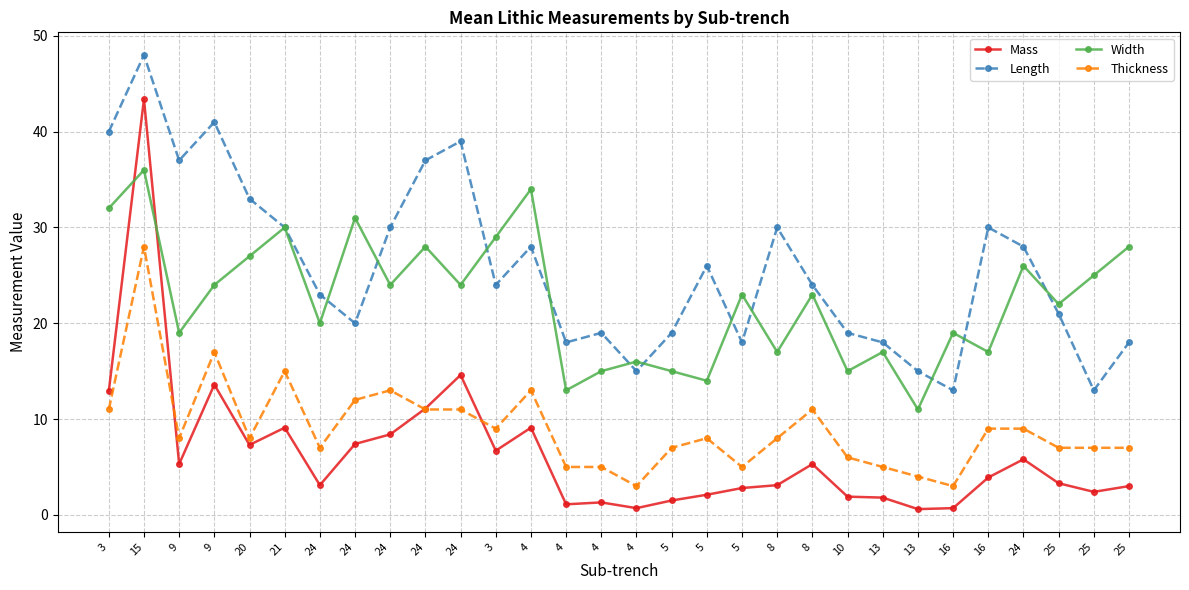

Is this an area chart (filled region under the line)?

No